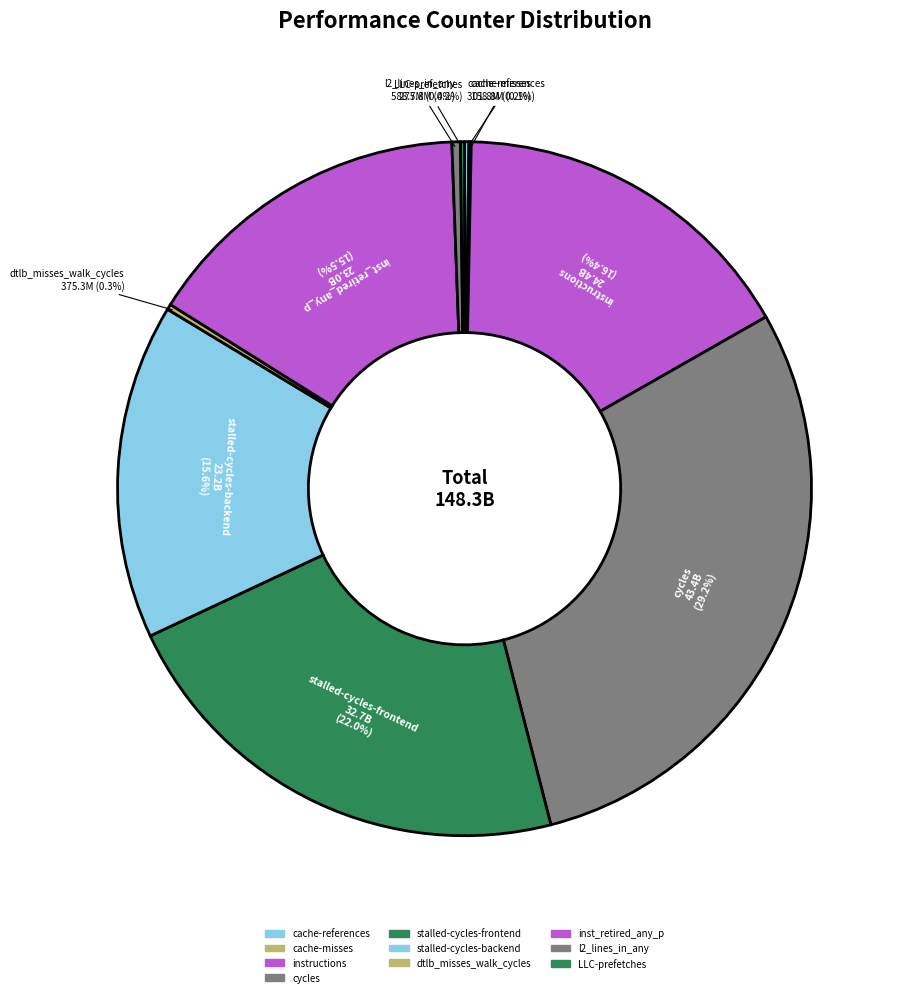

Do dtlb_misses_walk_cycles and LLC-prefetches together represent more than half of the pie?

No